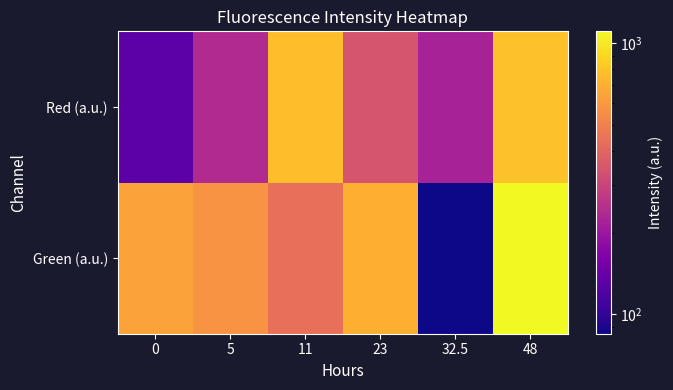

What is the maximum value shown in the chart?

1105.2